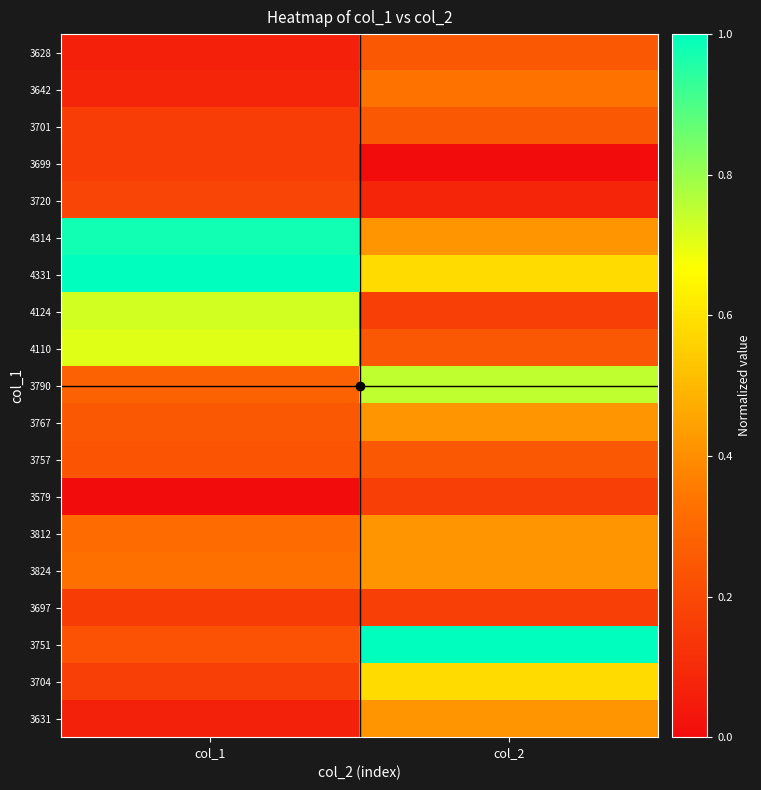

Which series has the largest total across all categories?

4331